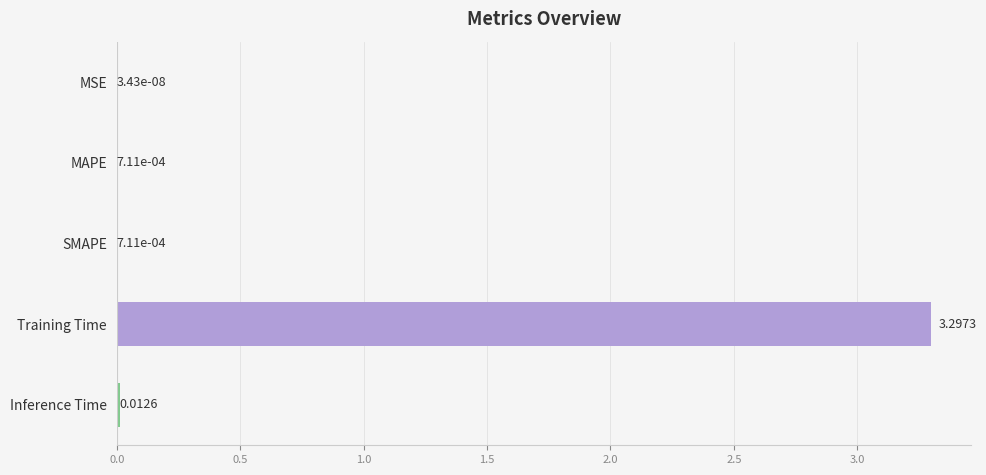

Where is the data nearest to the value 1?

Inference Time